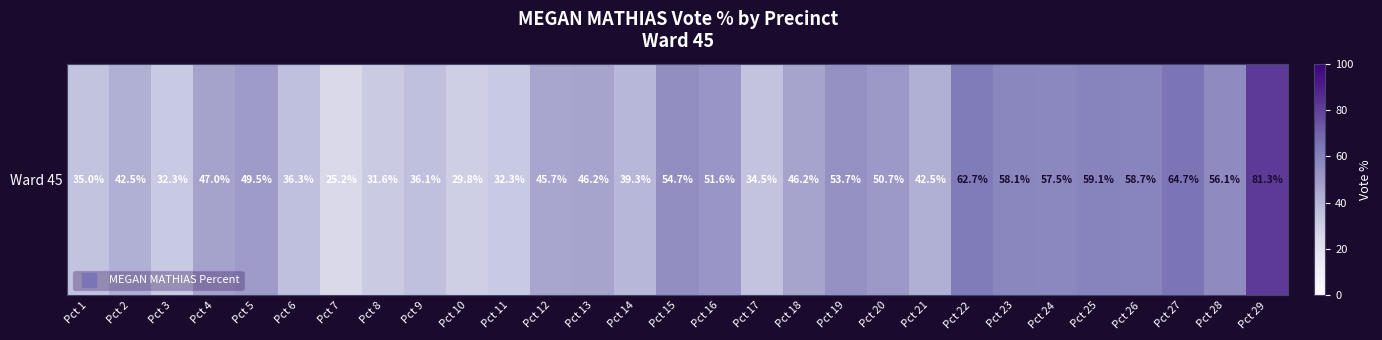

At which label does the data first exceed 46?

Pct 4